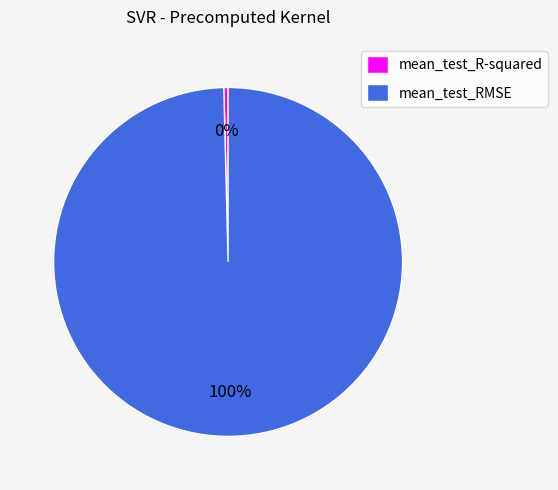

What is the largest slice in the pie chart?

mean_test_RMSE